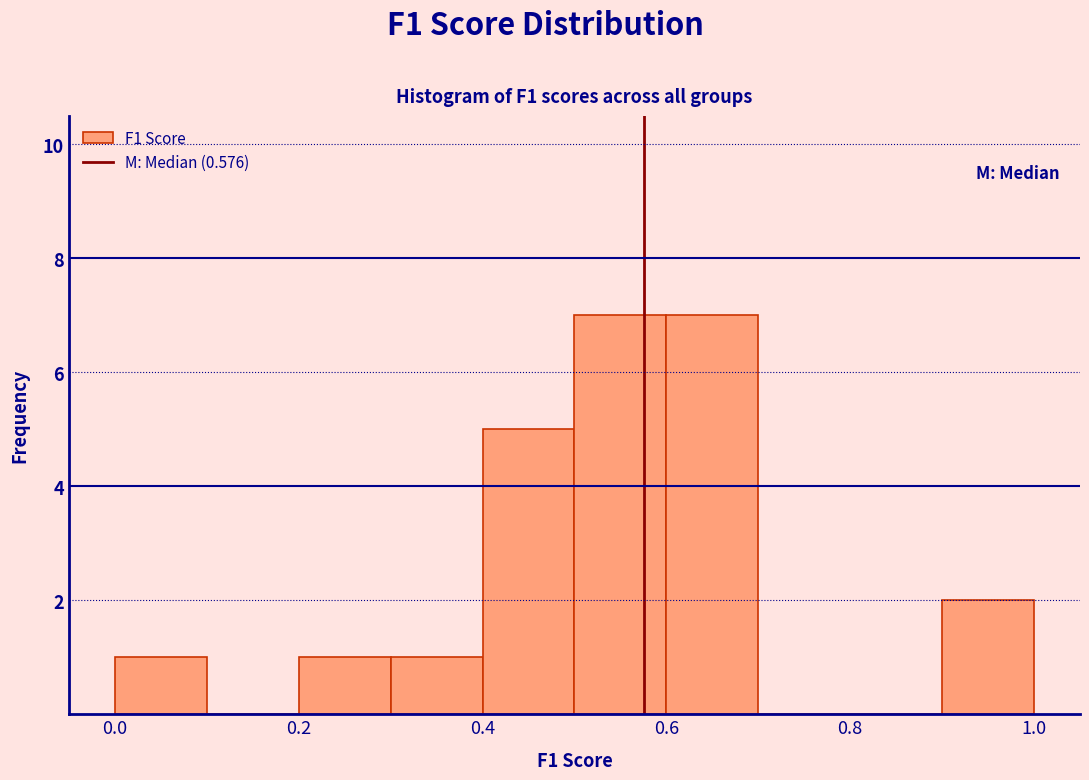

How tall is the bar that spans 0.6 to 0.7 on the x-axis? The values are not printed on the chart, so give them approximately, as read against the axis.

7